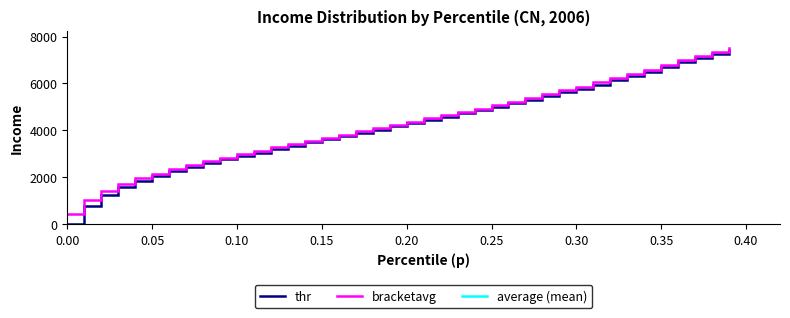

How many values in the thr series are below 4304?

20